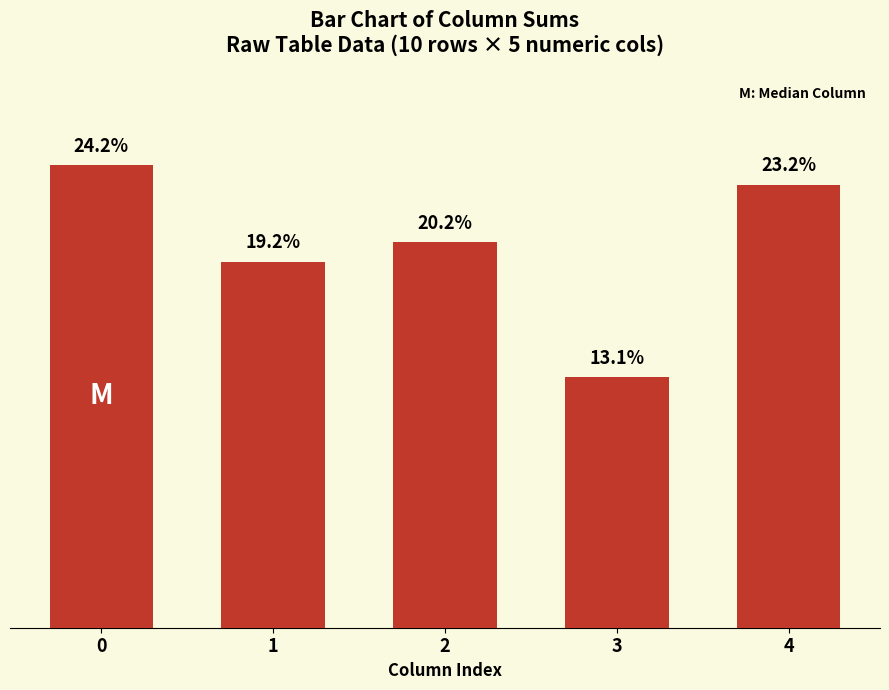

Rank the categories by value from lowest to highest.

3, 1, 2, 4, 0